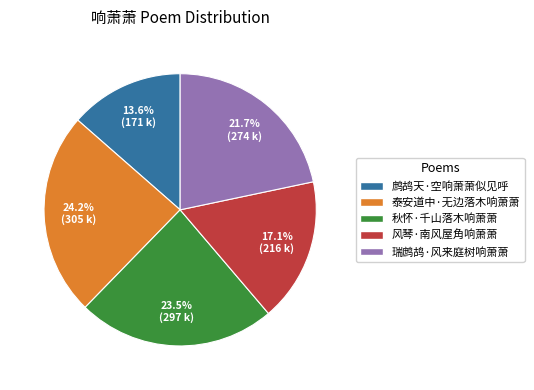

True or false: 泰安道中·无边落木响萧萧 accounts for 24% of the total.

True